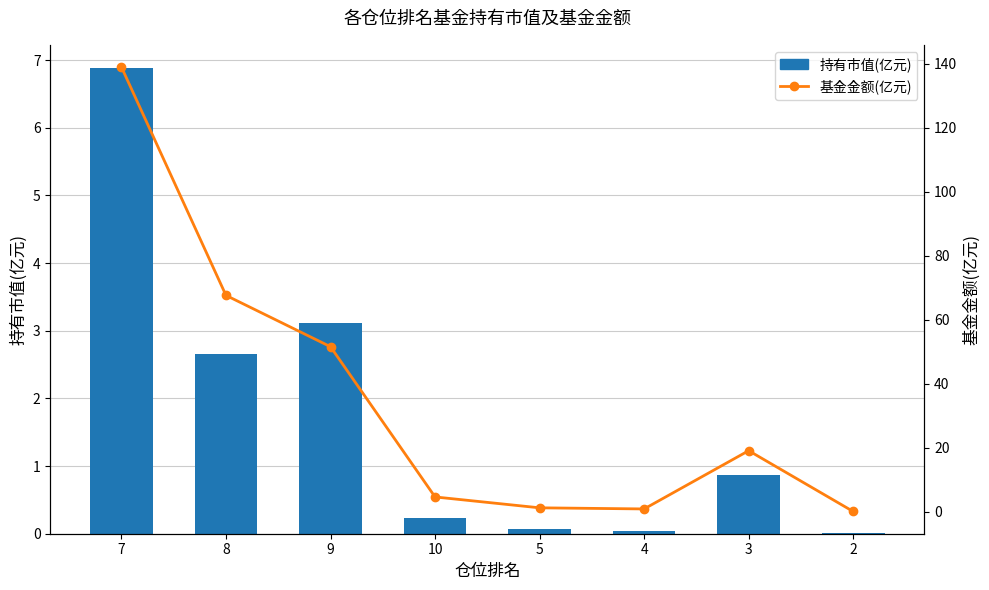

Reading left to right, extract all data points from this chart.

持有市值(亿元): 6.9	2.7	3.1	0.2	0.1	0.0	0.9	0.0
基金金额(亿元): 139.0	67.6	51.6	4.6	1.2	0.9	19.1	0.1